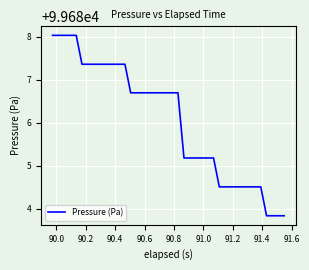

What is the minimum value shown in the chart?

99683.8